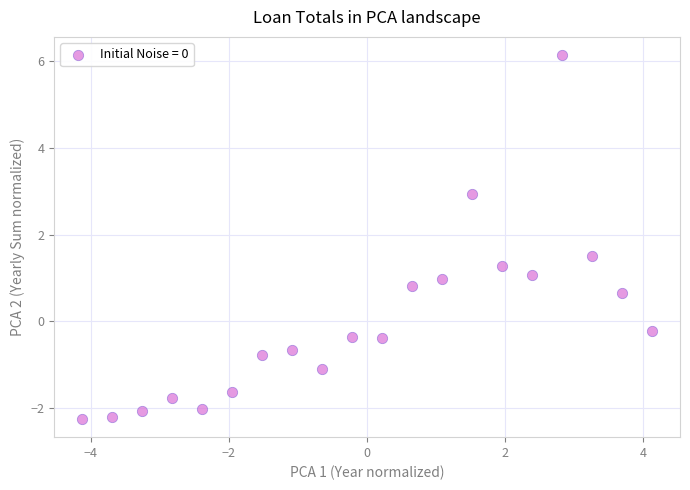

What is the range of X values (max minus min)?

8.2